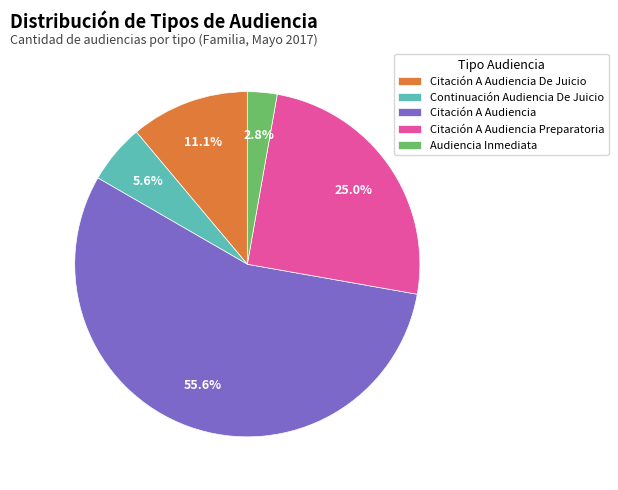

What is the largest slice in the pie chart?

Citación A Audiencia